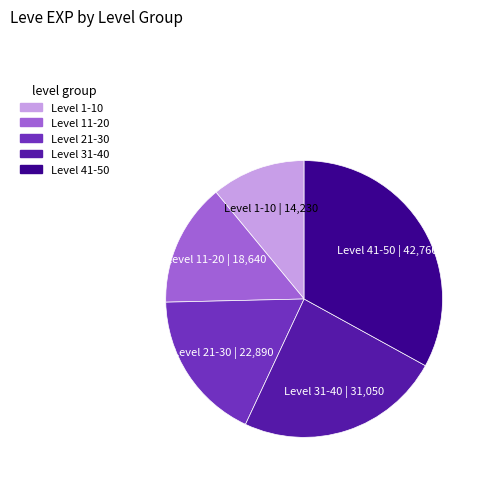

Is there a majority slice in this chart?

No